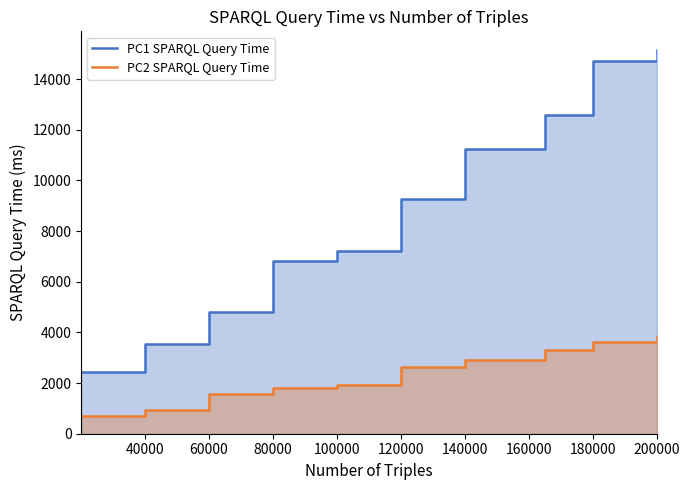

What is the difference between the highest and lowest values at 80000?

5004.0